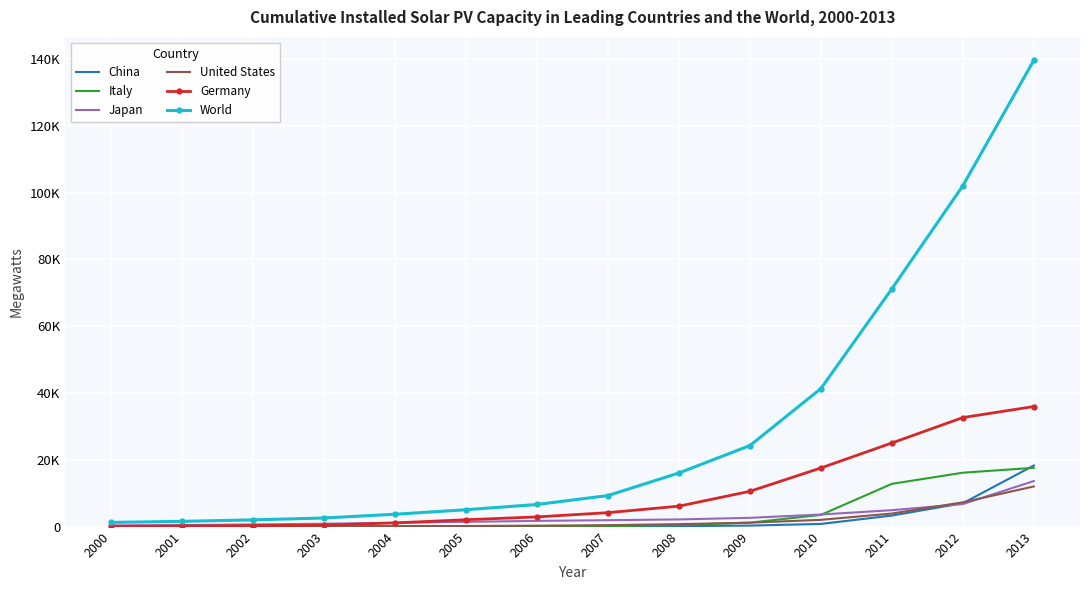

What are all the series names shown in the legend?

China, Italy, Japan, United States, Germany, World